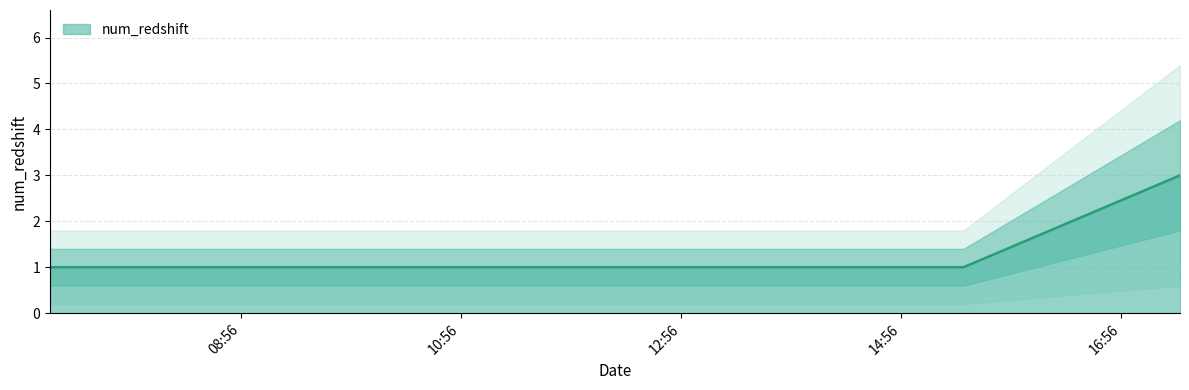

What is the label of the 3rd point from the right?

2019-12-22 07:14:00